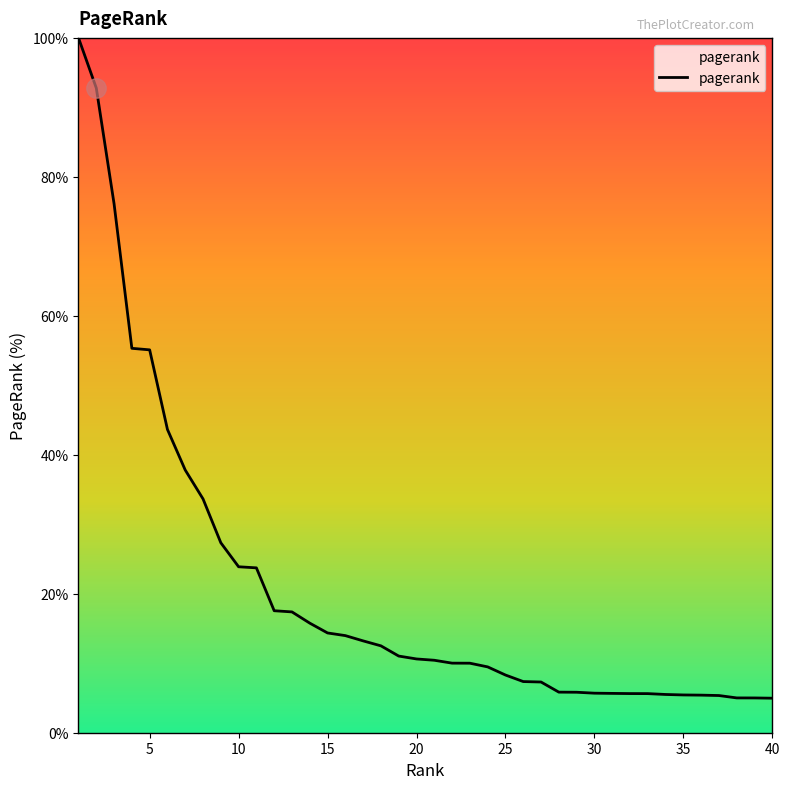

What is the smallest value displayed?

5.0